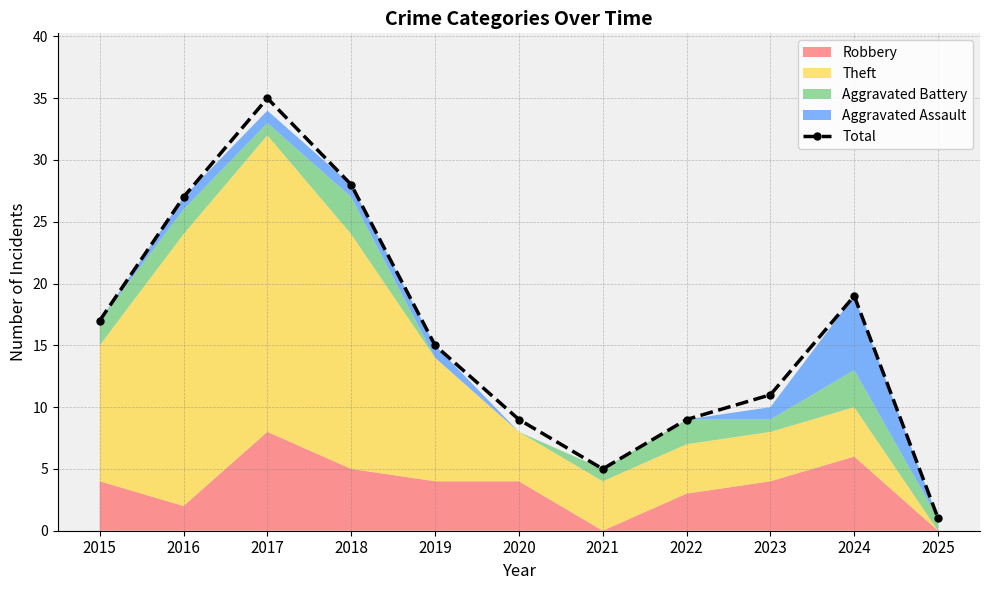

Reading left to right, what are all the values shown in this chart?

2015=17	2016=27	2017=35	2018=28	2019=15	2020=9	2021=5	2022=9	2023=11	2024=19	2025=1